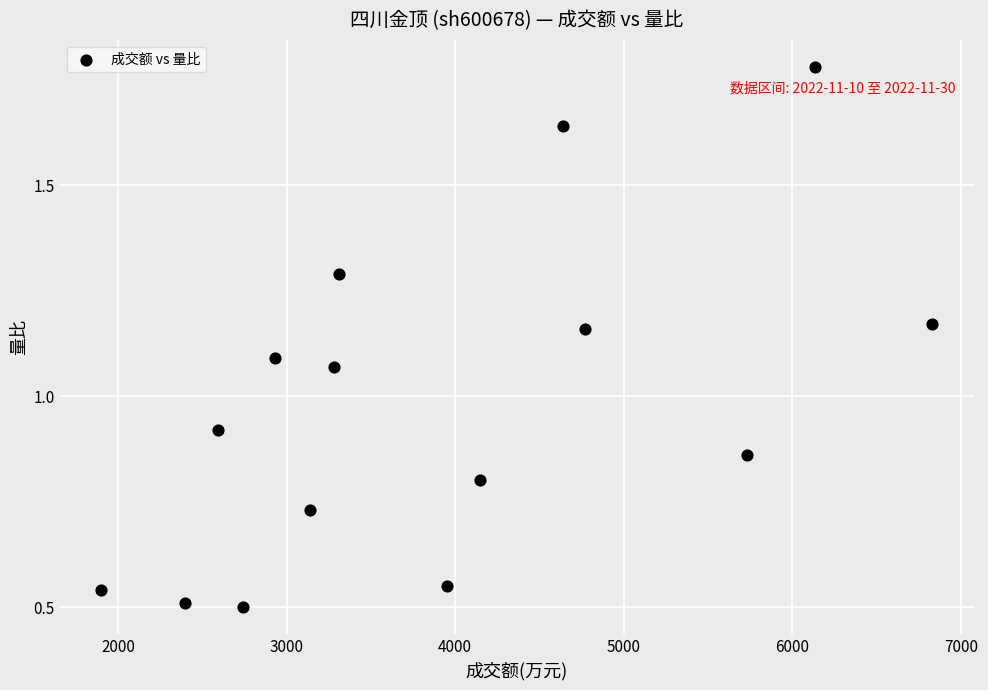

What is the range of X values (max minus min)?

4929.0